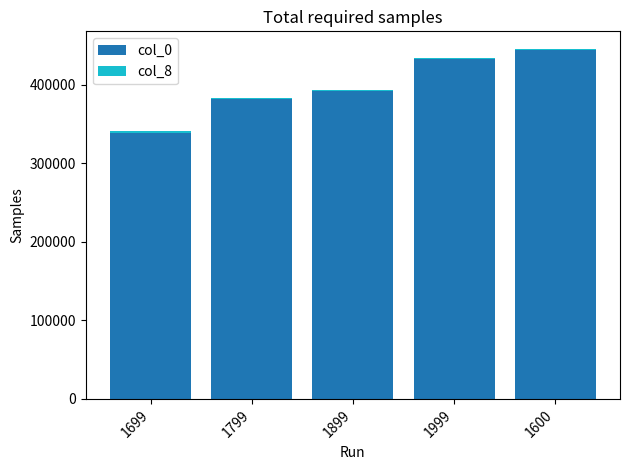

Rank the categories by col_0 value from lowest to highest.

1699, 1799, 1899, 1999, 1600